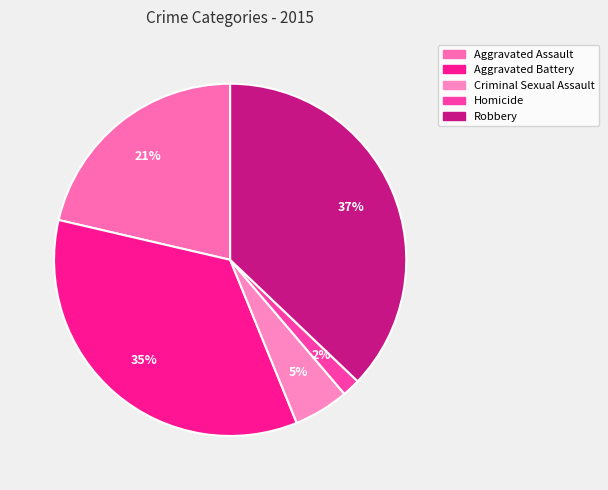

Is the sum of Homicide and Robbery greater than half?

No